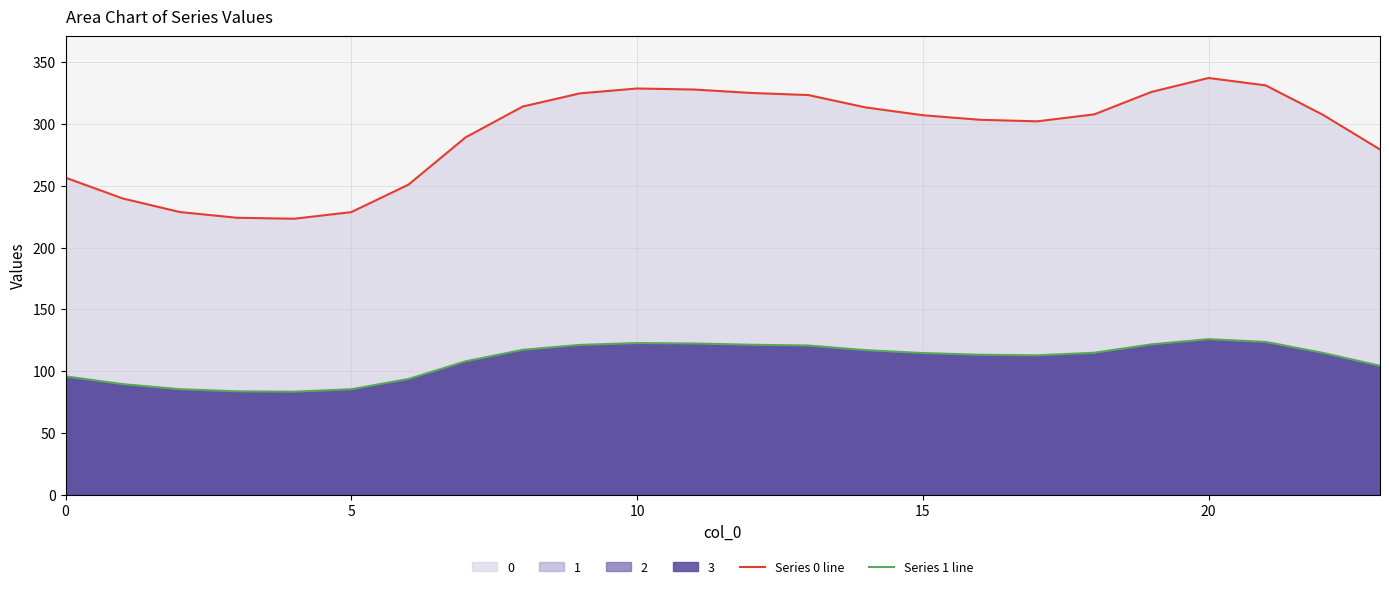

Which category has the highest value in the Series 0 line series?

20